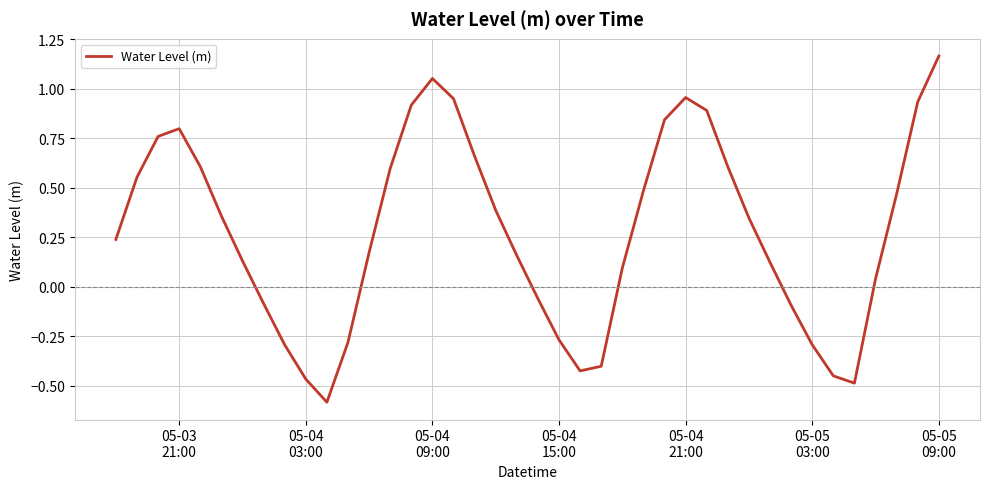

What is the minimum value shown in the chart?

-0.6